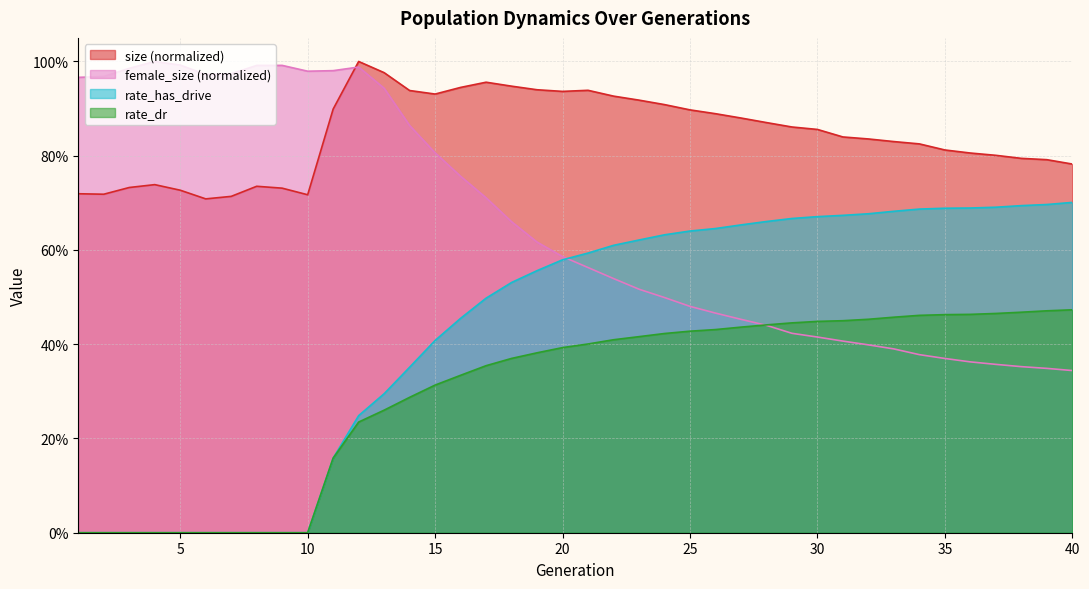

How many times do female_size and rate_dr cross each other?

1